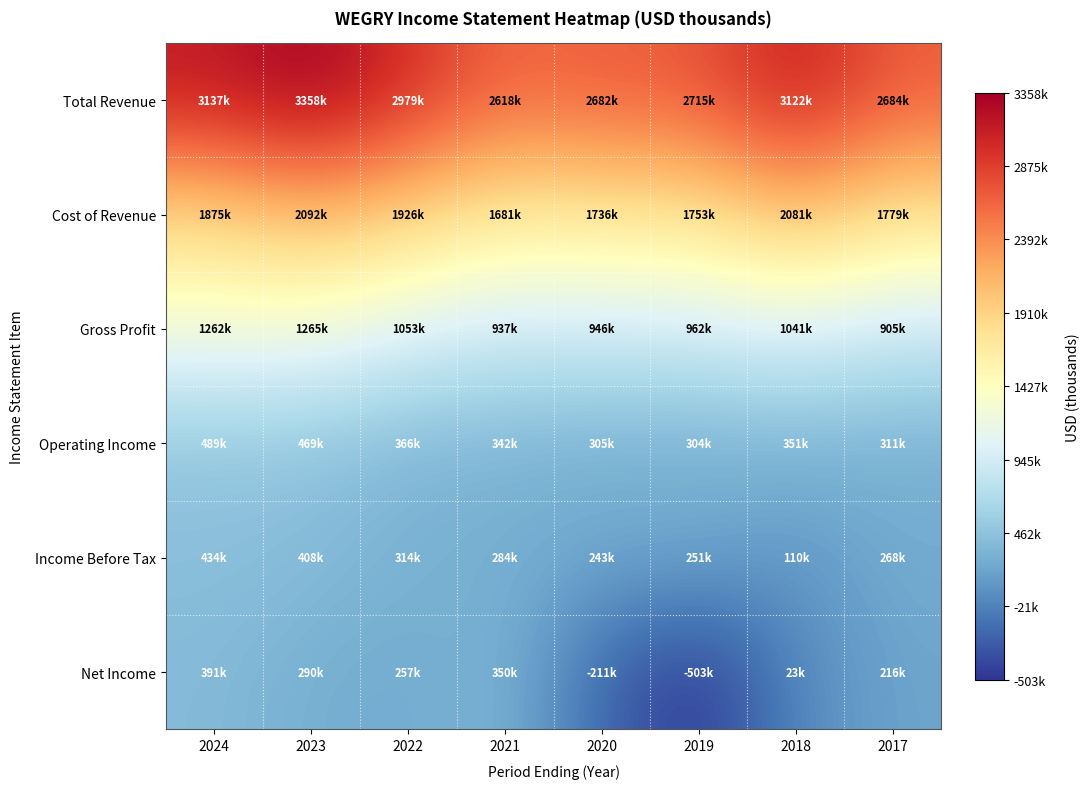

Reading left to right, extract all data points from this chart.

Total Revenue: 2024=3136800	2023=3357600	2022=2978600	2021=2618200	2020=2682400	2019=2714800	2018=3122400	2017=2683800
Cost of Revenue: 2024=1874900	2023=2092400	2022=1925700	2021=1681200	2020=1736400	2019=1753300	2018=2081300	2017=1779000
Gross Profit: 2024=1261900	2023=1265200	2022=1053000	2021=937000	2020=946000	2019=961500	2018=1041200	2017=904800
Operating Income: 2024=488800	2023=469400	2022=365900	2021=341600	2020=304600	2019=303800	2018=350600	2017=310900
Income Before Tax: 2024=434500	2023=408500	2022=313500	2021=283700	2020=243000	2019=250800	2018=109700	2017=268400
Net Income: 2024=390900	2023=290300	2022=257100	2021=350000	2020=-211200	2019=-503100	2018=22900	2017=216100